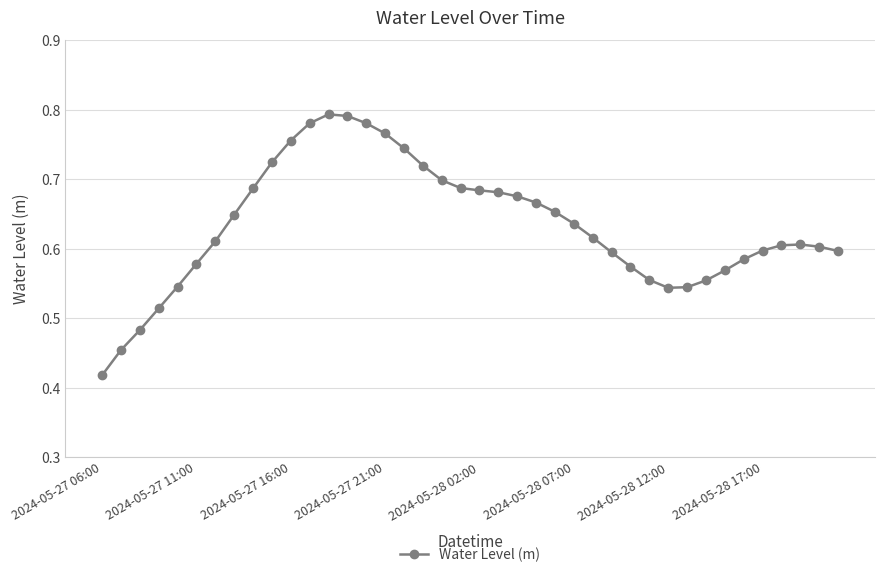

Count the values in the range 0 to 1.

40